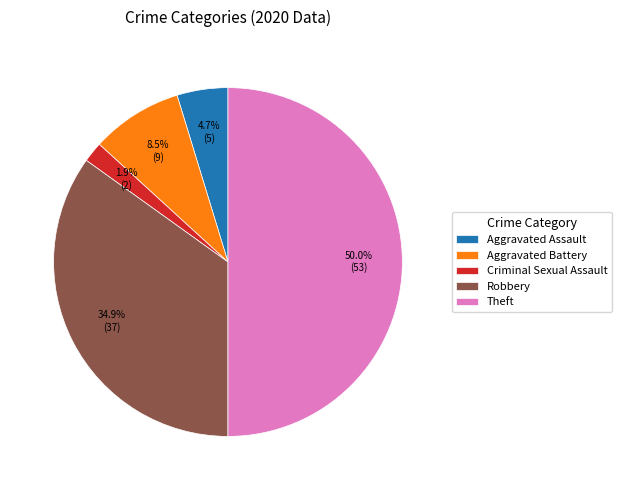

Rank the categories by value from highest to lowest.

Theft, Robbery, Aggravated Battery, Aggravated Assault, Criminal Sexual Assault